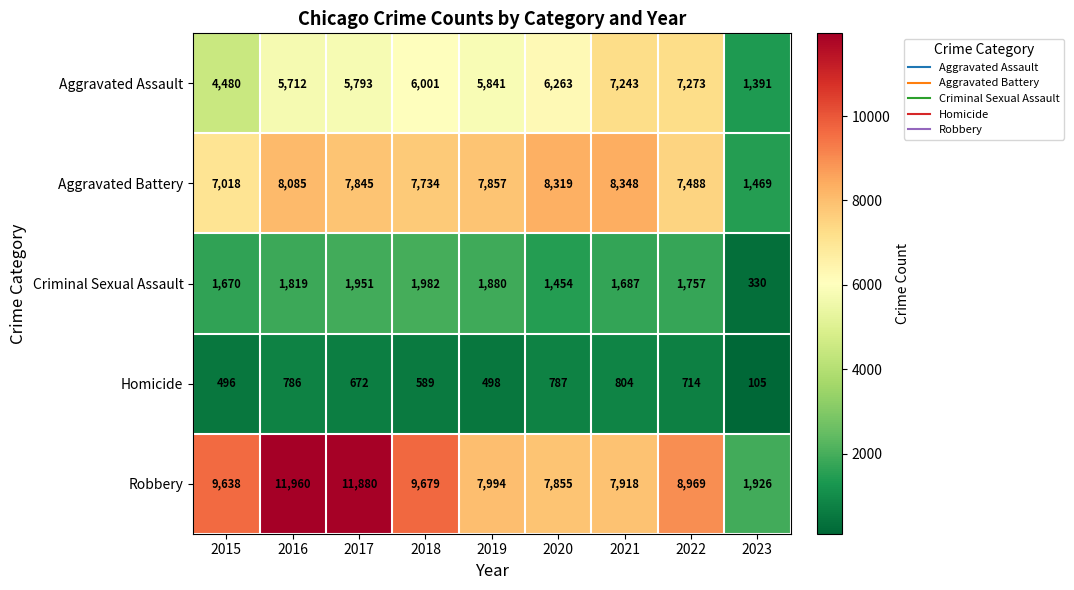

Rank the series by their maximum value, from highest to lowest.

Robbery, Aggravated Battery, Aggravated Assault, Criminal Sexual Assault, Homicide